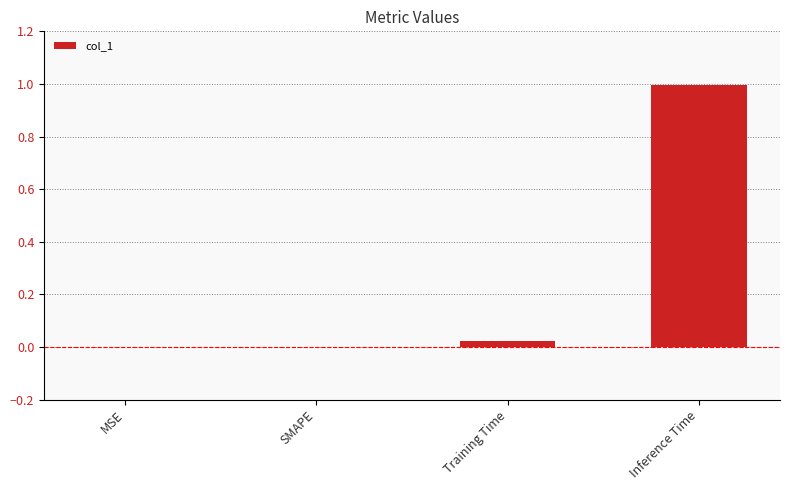

What is the greatest value displayed?

1.0